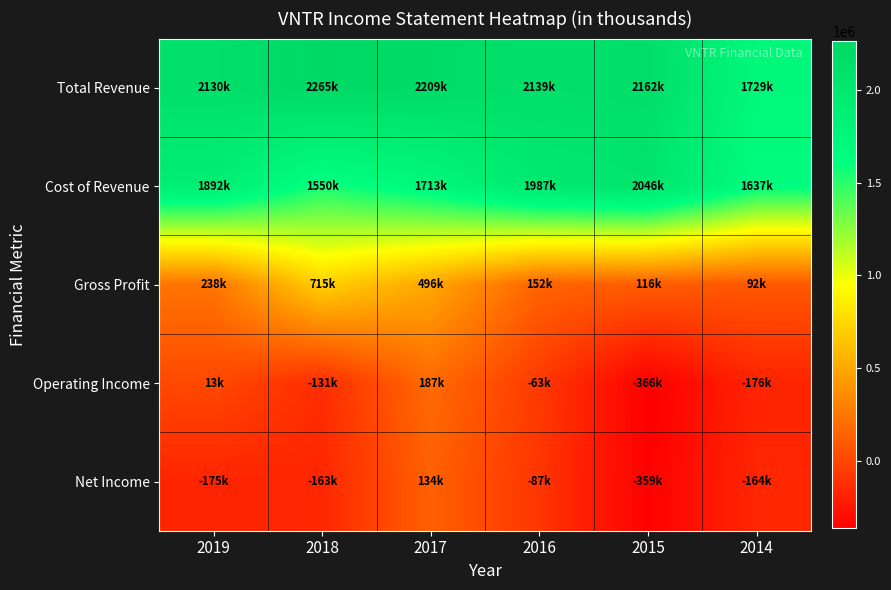

What is the difference between the highest and lowest values at 2018?

2428000